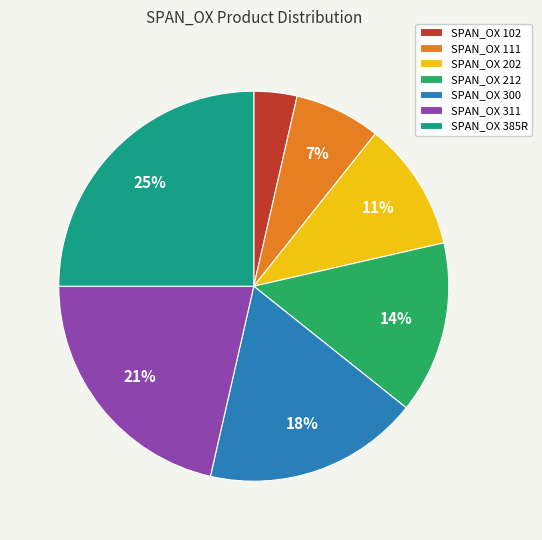

Is there a majority slice in this chart?

No